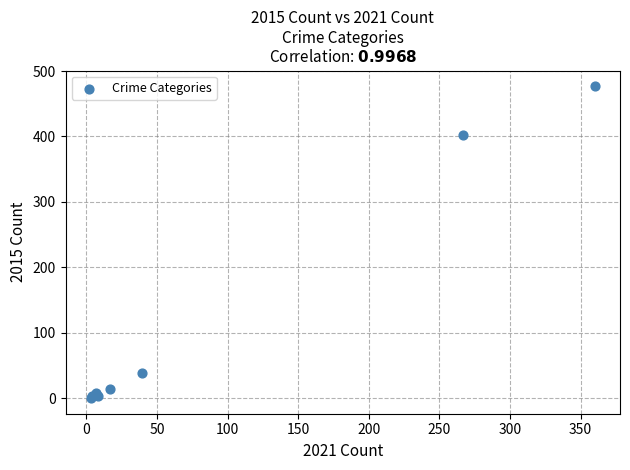

What Y value in the scatter plot is closest to 238?

403